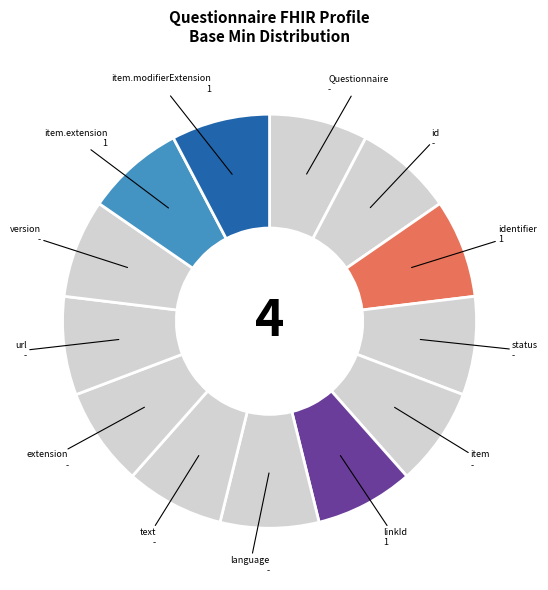

Does any single category account for the majority?

No